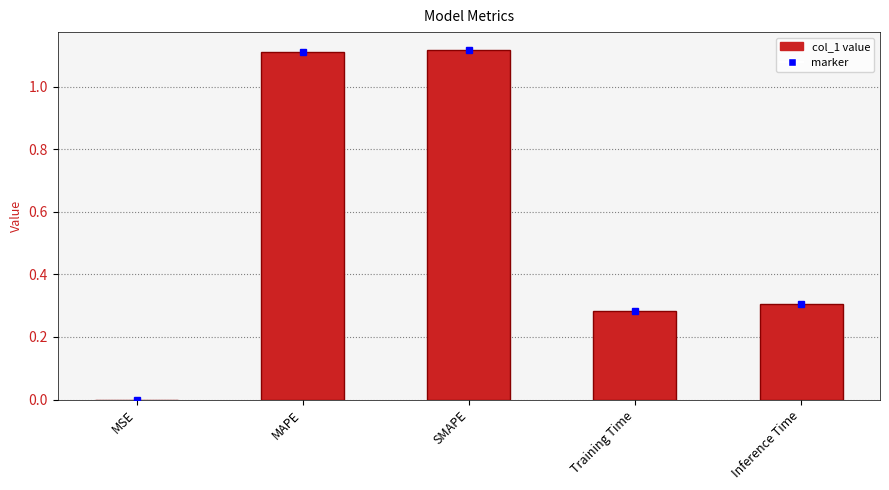

What is the change in value from SMAPE to Inference Time?

-0.8